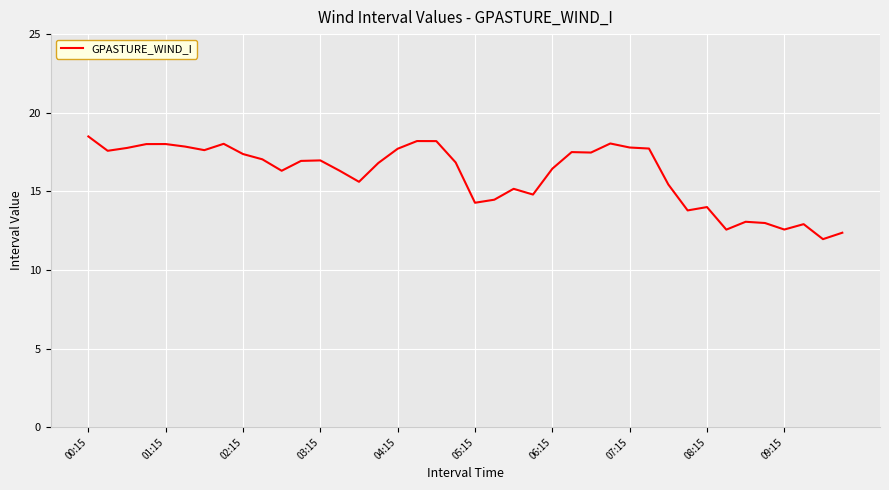

What is the greatest value displayed?

18.5